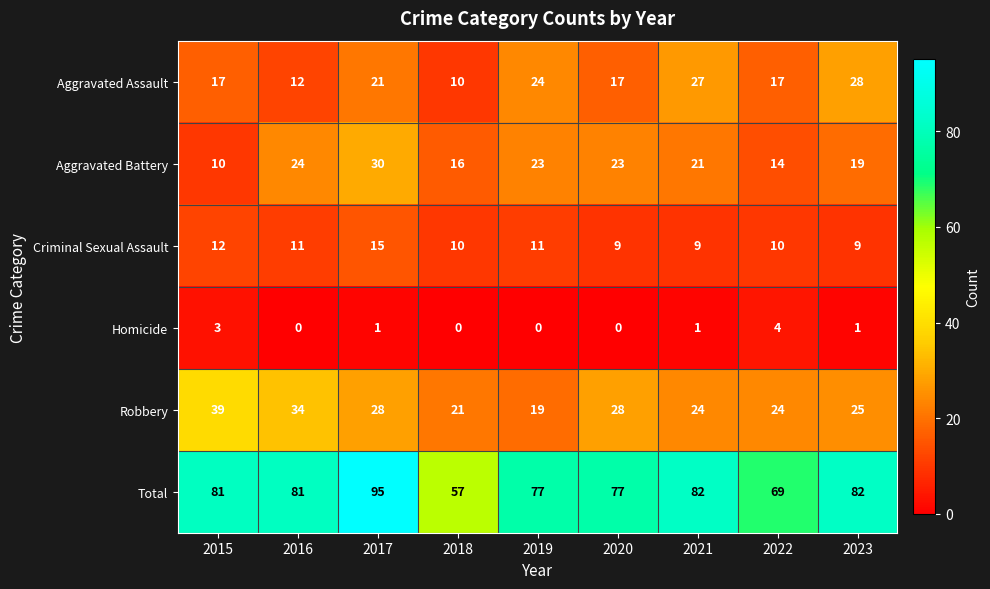

The value of Aggravated Assault at 2018 is 10. True or false?

True